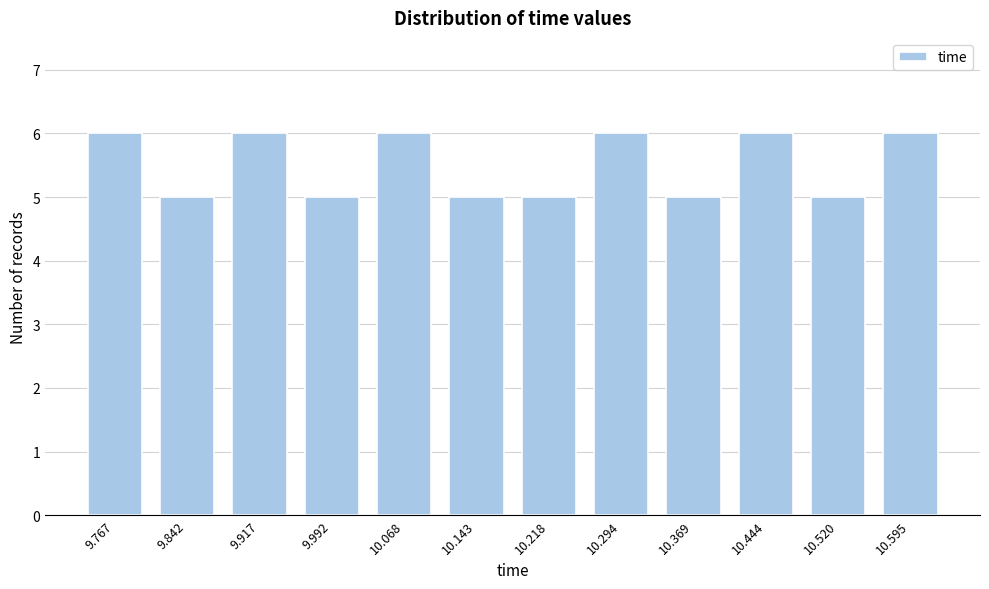

Reading left to right, transcribe all the data shown in this chart.

9.767=6	9.842=5	9.917=6	9.992=5	10.068=6	10.143=5	10.218=5	10.294=6	10.369=5	10.444=6	10.520=5	10.595=6